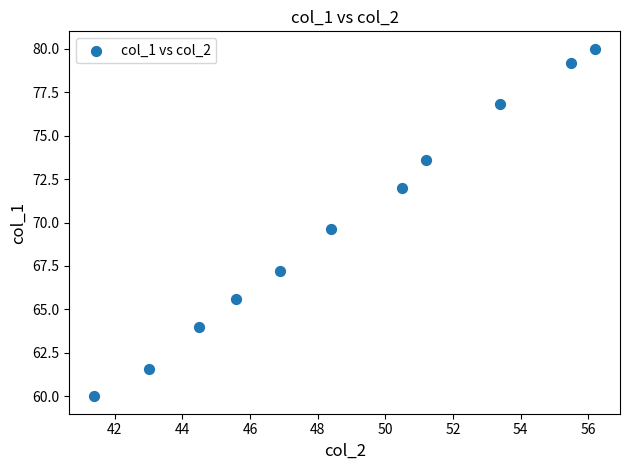

What Y value in the scatter plot is closest to 70?

69.6